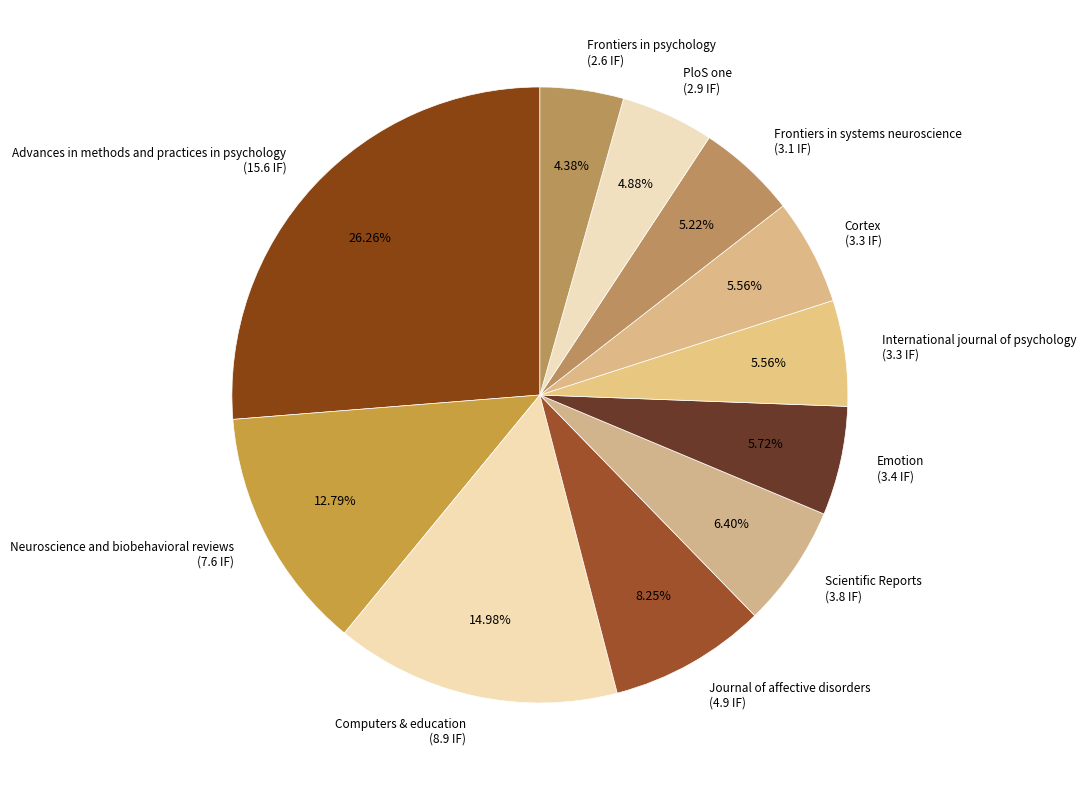

Does Journal of affective disorders account for over 50% of the chart?

No